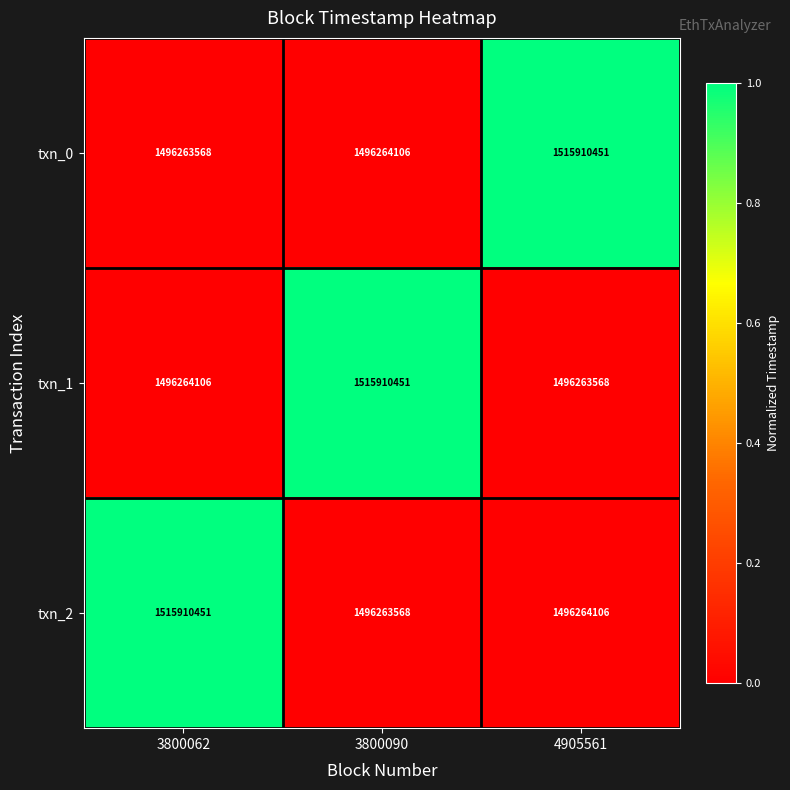

What is the maximum value for txn_2?

1515910451